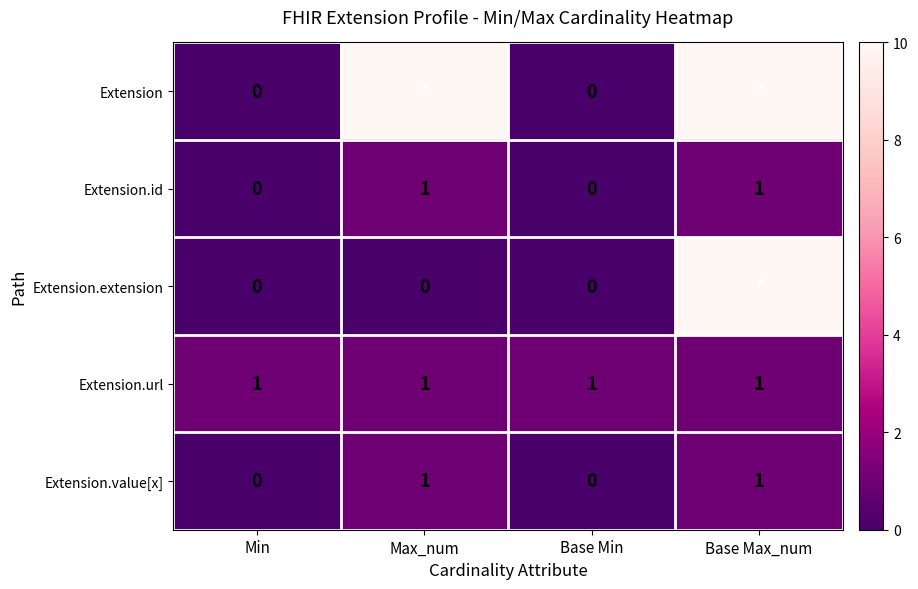

True or false: Extension.url has a value of 1 at Base Min.

True